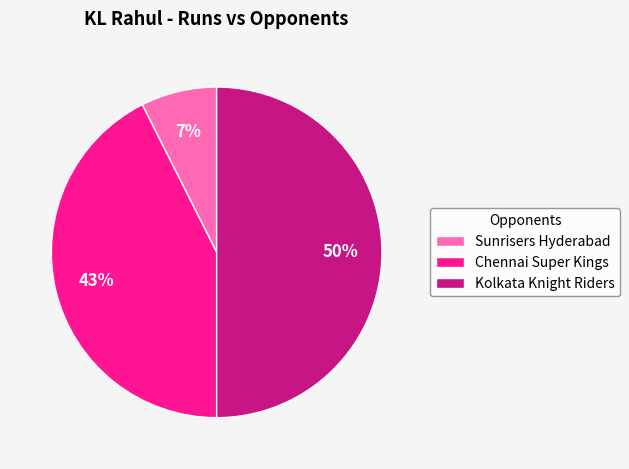

To the nearest percent, what percentage of the pie is Kolkata Knight Riders?

50%